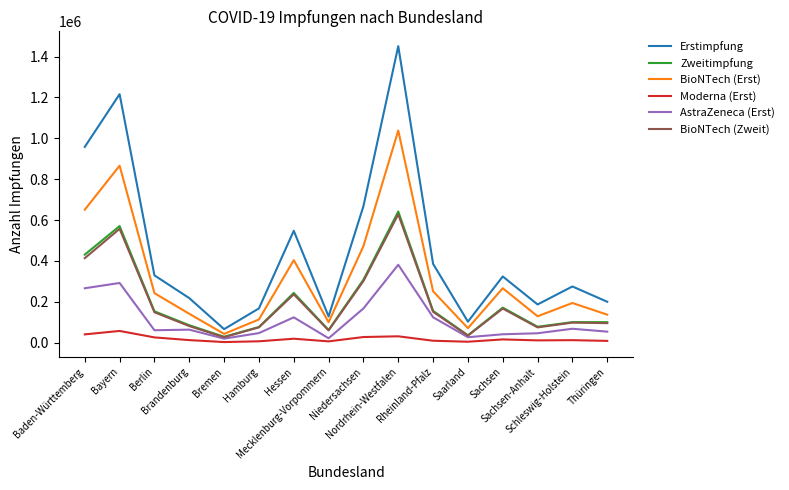

At how many categories does at least one series exceed 1142430?

2